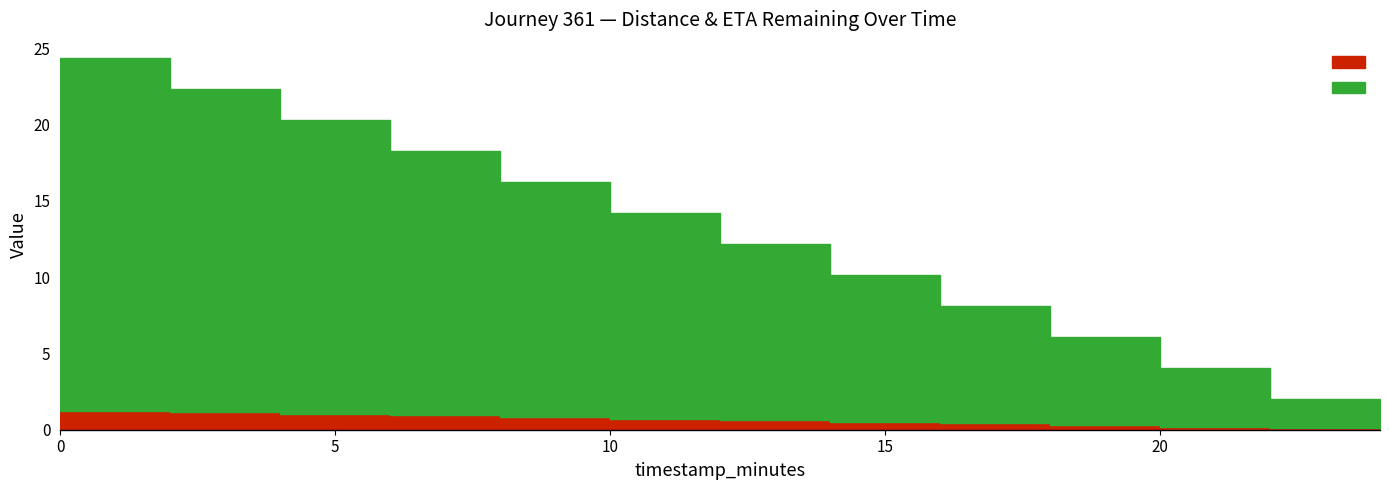

What is the value of the distance_remaining_km point at the 2nd from the left?

1.1